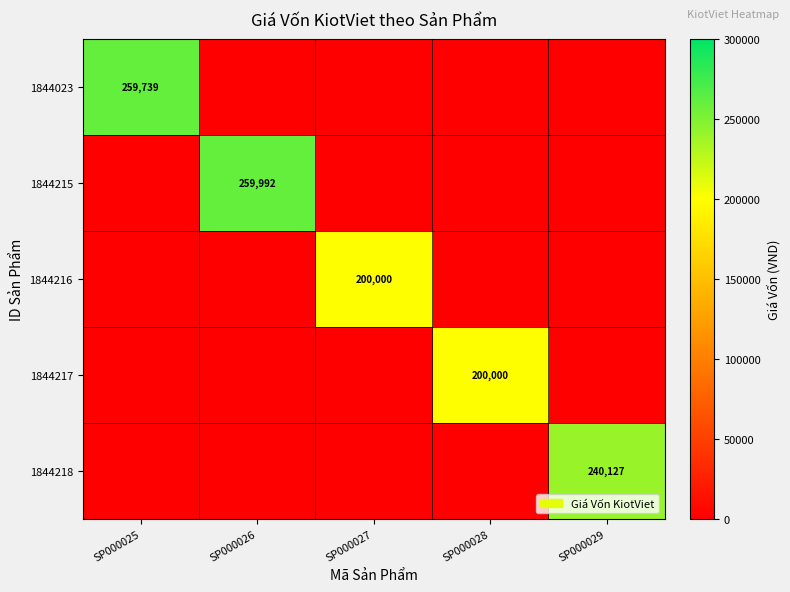

True or false: 1844217 has a value of 200000 at SP000028.

True